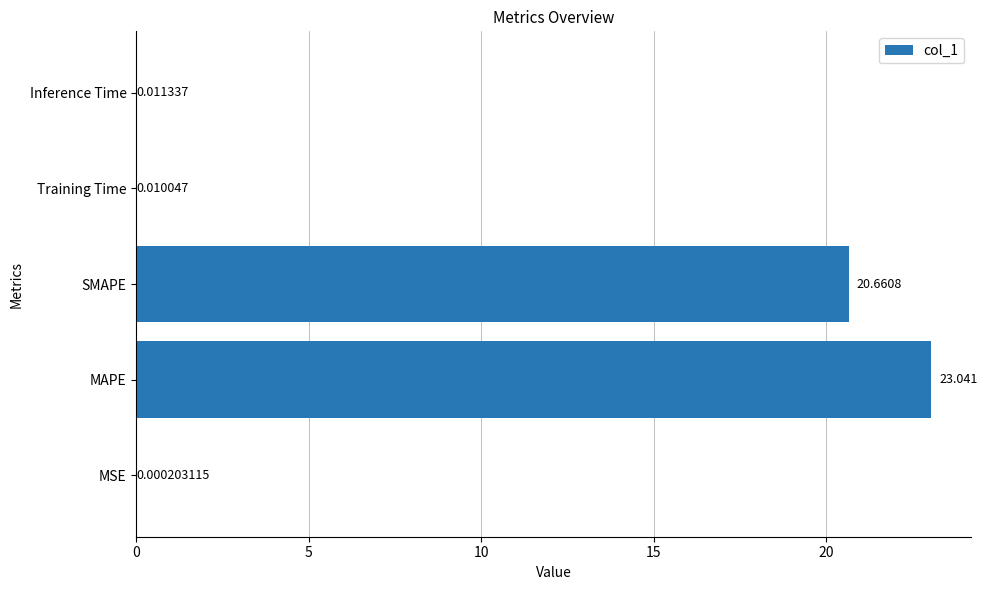

At which category does the chart reach its peak across all series?

MAPE